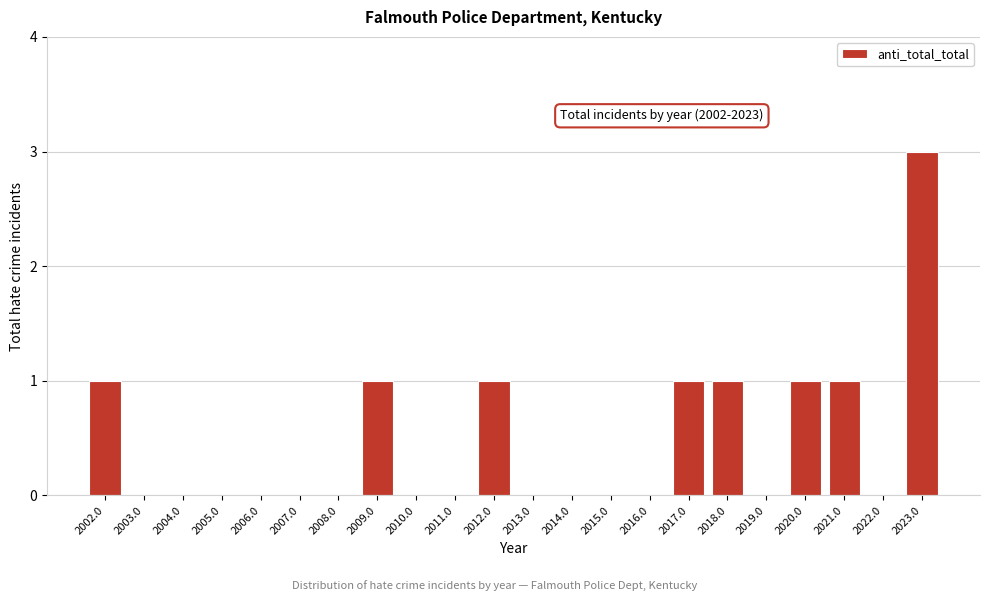

Reading left to right, what are all the values shown in this chart?

2002.0=1	2003.0=0	2004.0=0	2005.0=0	2006.0=0	2007.0=0	2008.0=0	2009.0=1	2010.0=0	2011.0=0	2012.0=1	2013.0=0	2014.0=0	2015.0=0	2016.0=0	2017.0=1	2018.0=1	2019.0=0	2020.0=1	2021.0=1	2022.0=0	2023.0=3